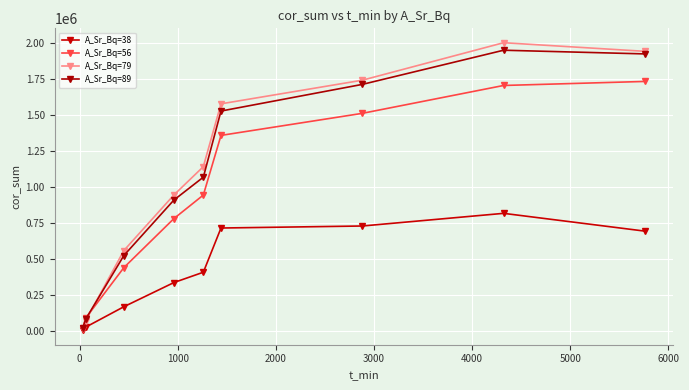

True or false: A_Sr_Bq=89 and A_Sr_Bq=38 intersect in this chart.

False